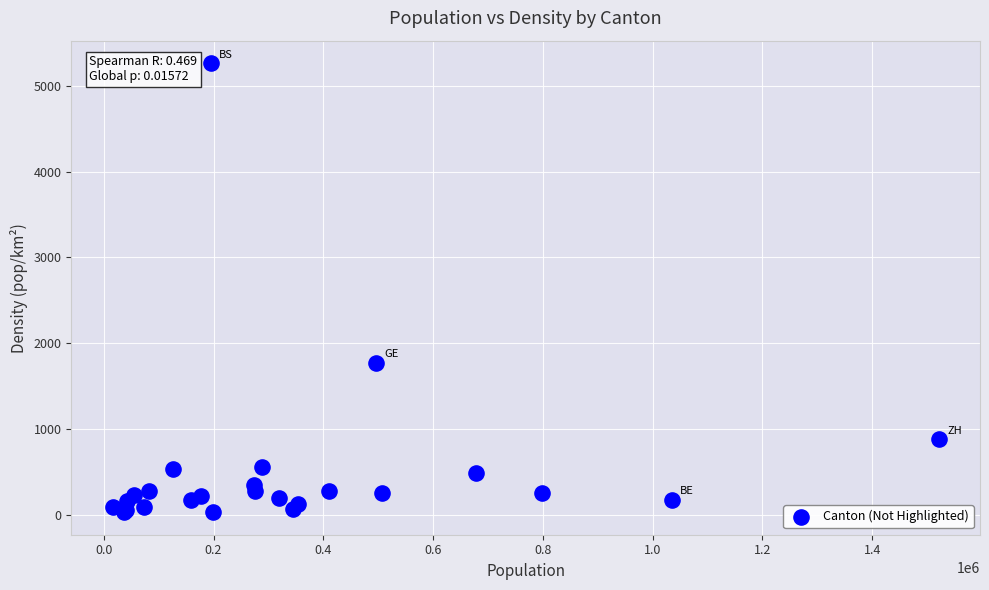

What Y value in the scatter plot is closest to 2646?

1771